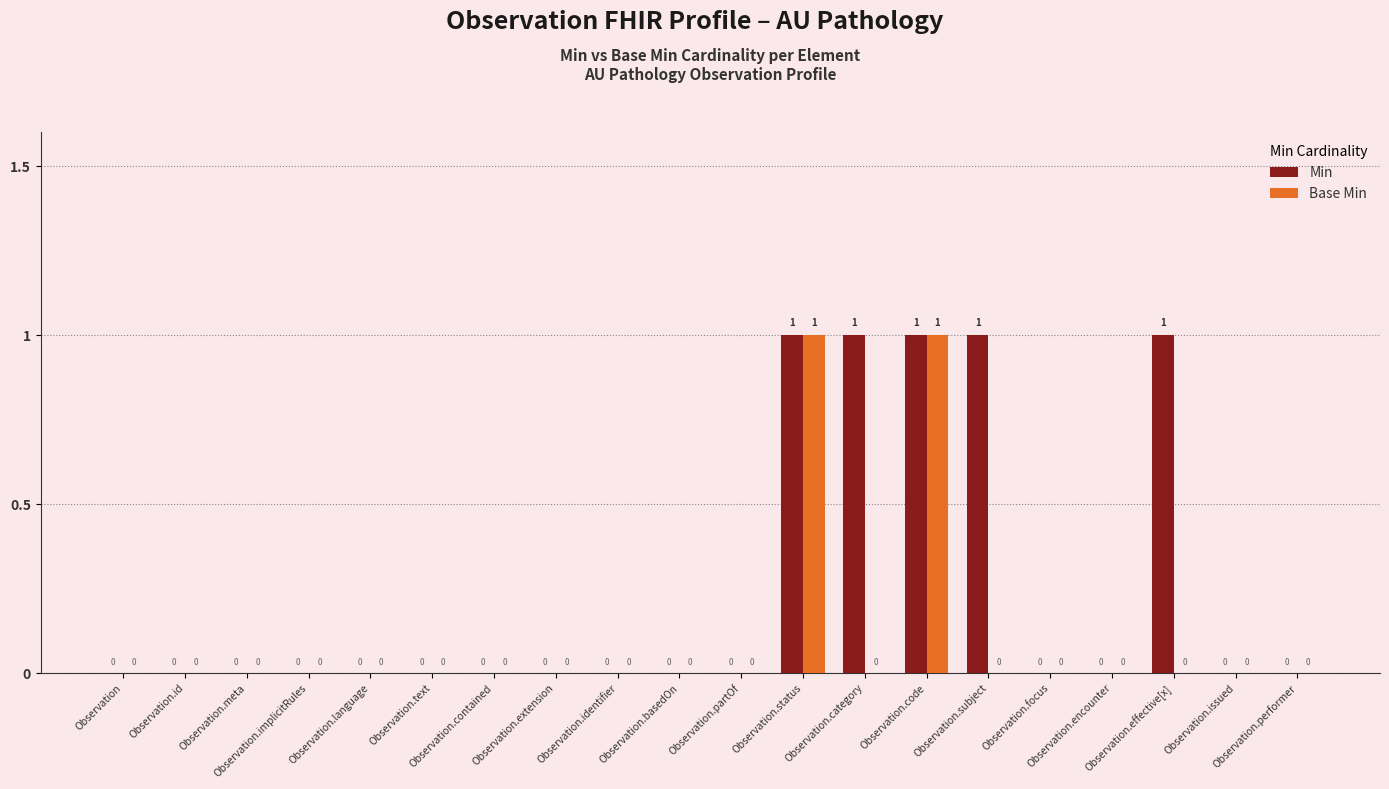

Reading left to right, extract all data points from this chart.

Min: Observation=0	Observation.id=0	Observation.meta=0	Observation.implicitRules=0	Observation.language=0	Observation.text=0	Observation.contained=0	Observation.extension=0	Observation.identifier=0	Observation.basedOn=0	Observation.partOf=0	Observation.status=1	Observation.category=1	Observation.code=1	Observation.subject=1	Observation.focus=0	Observation.encounter=0	Observation.effective[x]=1	Observation.issued=0	Observation.performer=0
Base Min: Observation=0	Observation.id=0	Observation.meta=0	Observation.implicitRules=0	Observation.language=0	Observation.text=0	Observation.contained=0	Observation.extension=0	Observation.identifier=0	Observation.basedOn=0	Observation.partOf=0	Observation.status=1	Observation.category=0	Observation.code=1	Observation.subject=0	Observation.focus=0	Observation.encounter=0	Observation.effective[x]=0	Observation.issued=0	Observation.performer=0